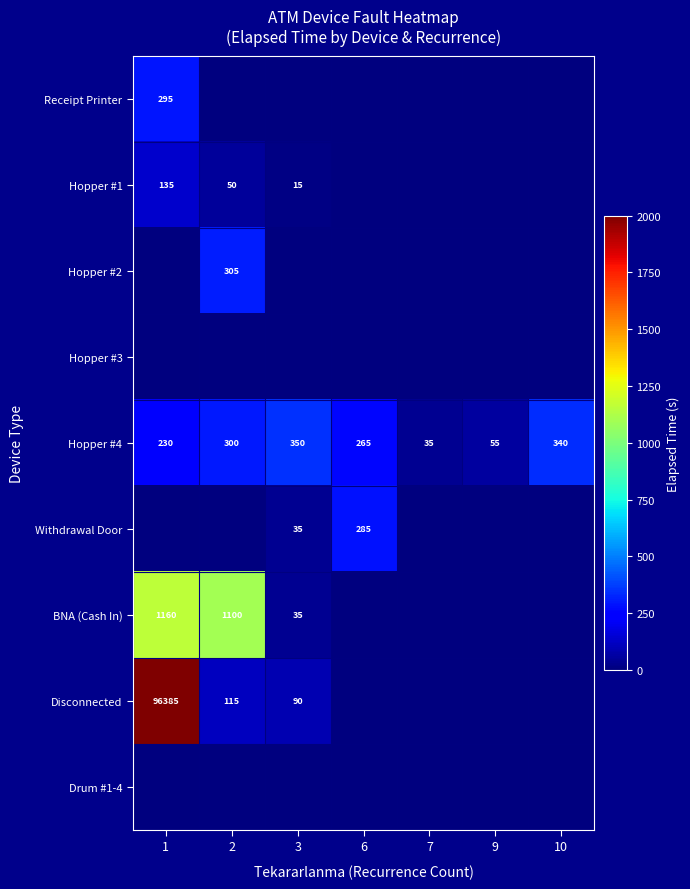

Which label corresponds to the smallest value in the chart?

2